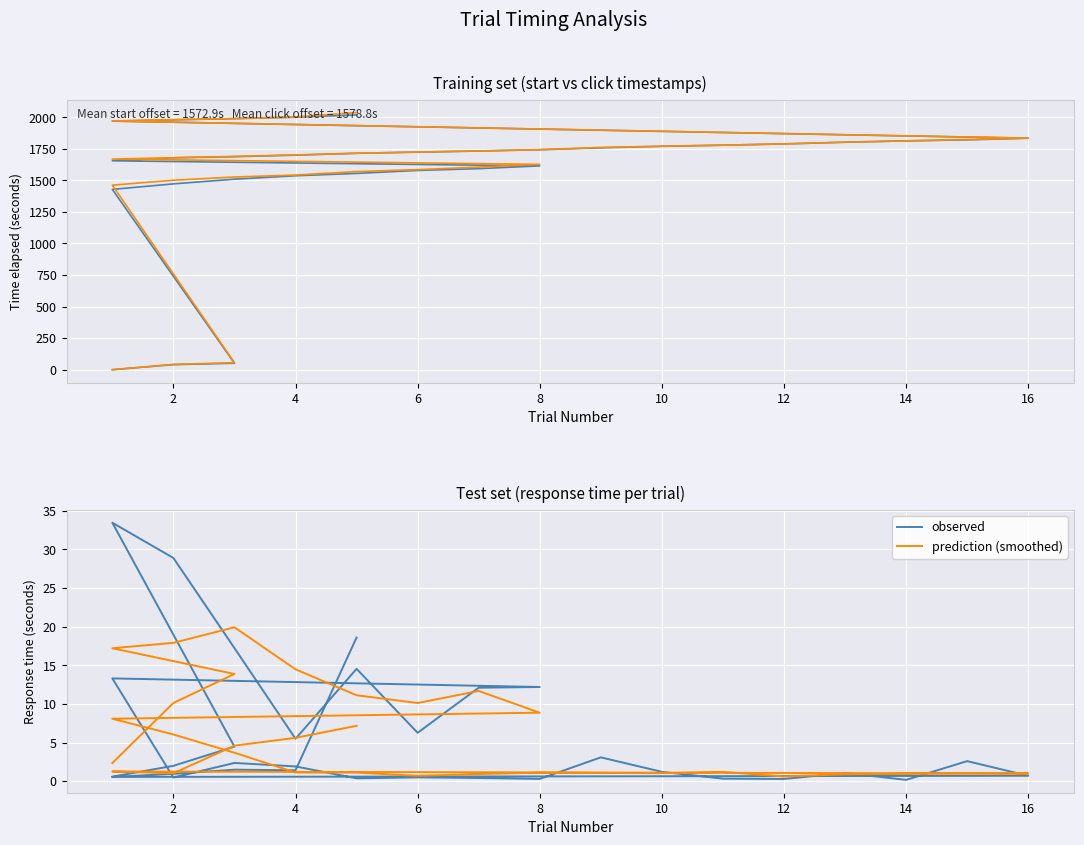

After their last crossing, which series has the higher values: observed or start?

start